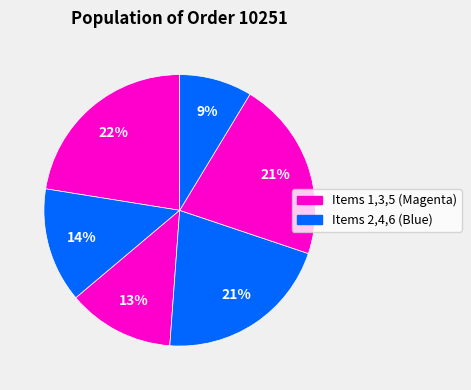

Rank the categories by value from lowest to highest.

Item 6, Item 3, Item 2, Item 4, Item 5, Item 1